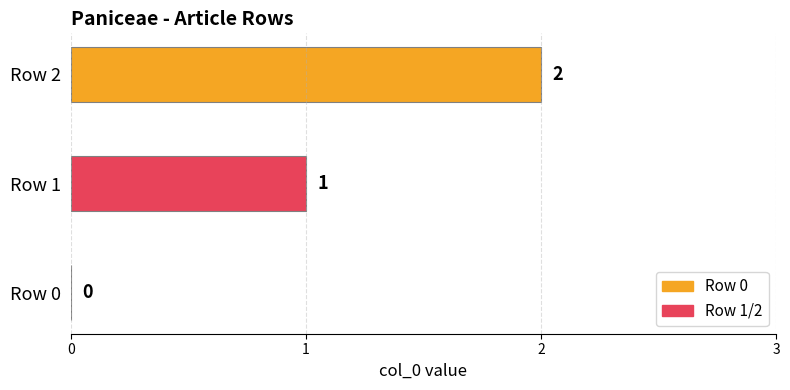

What is the change in value from Row 0 to Row 1?

+1